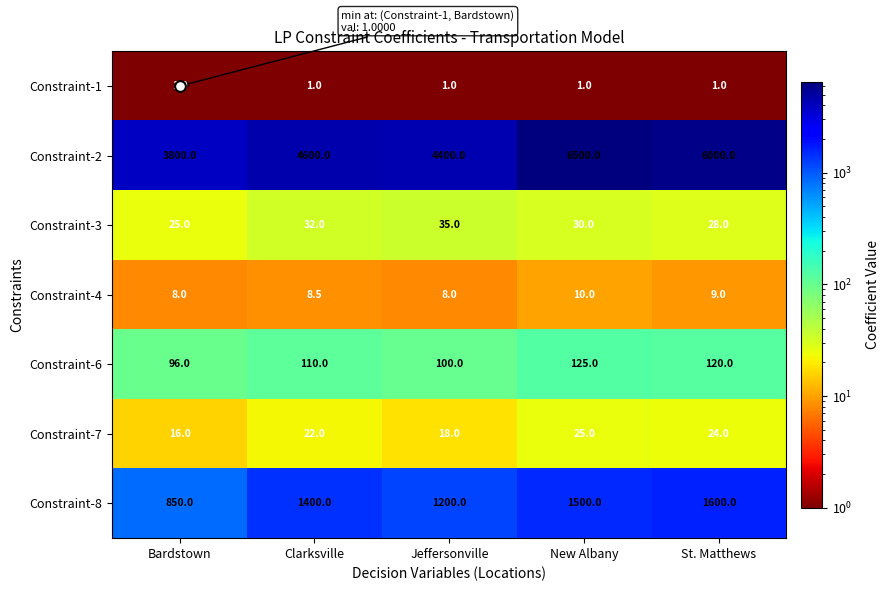

What is the average value of the Constraint-4 series?

8.7